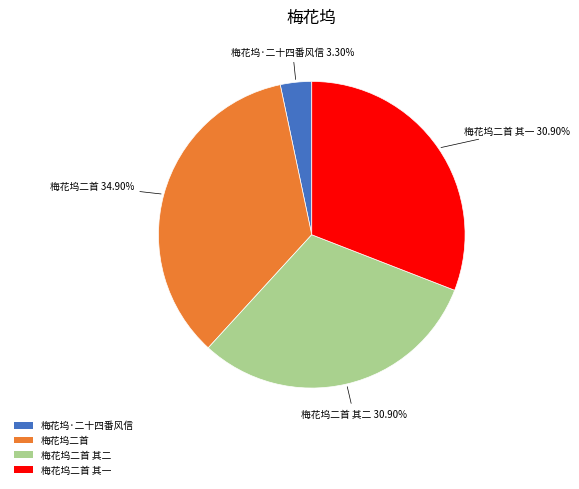

Do 梅花坞二首 其一 and 梅花坞·二十四番风信 together represent more than half of the pie?

No